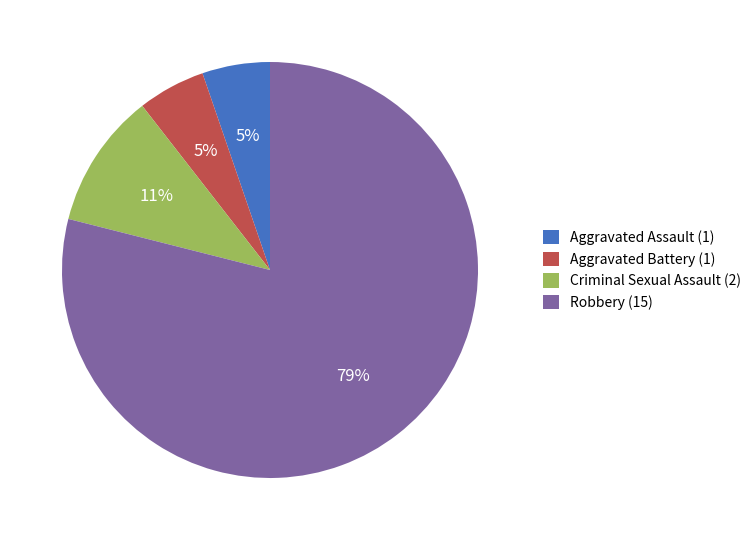

True or false: Aggravated Battery accounts for 5% of the total.

True